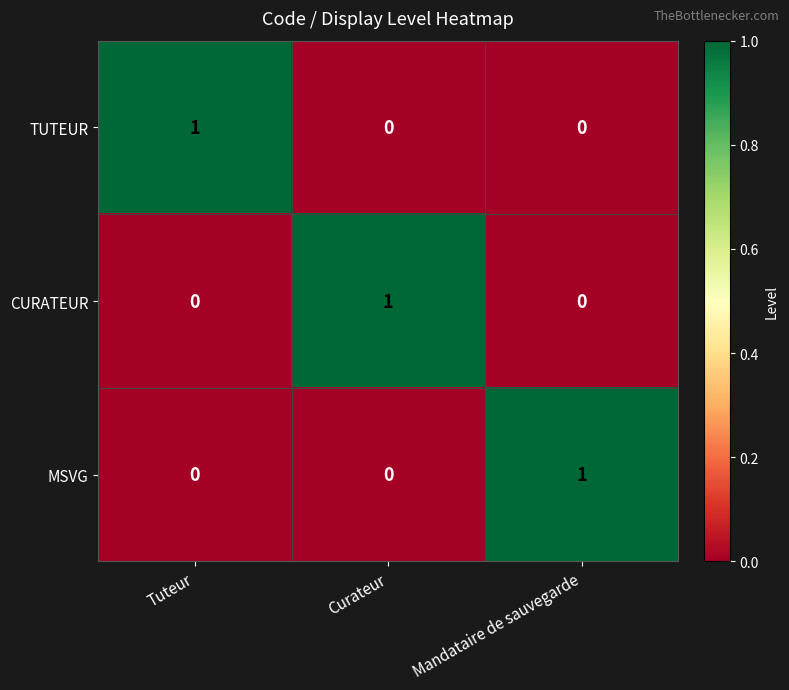

Count the MSVG values in the range 0 to 1.

3